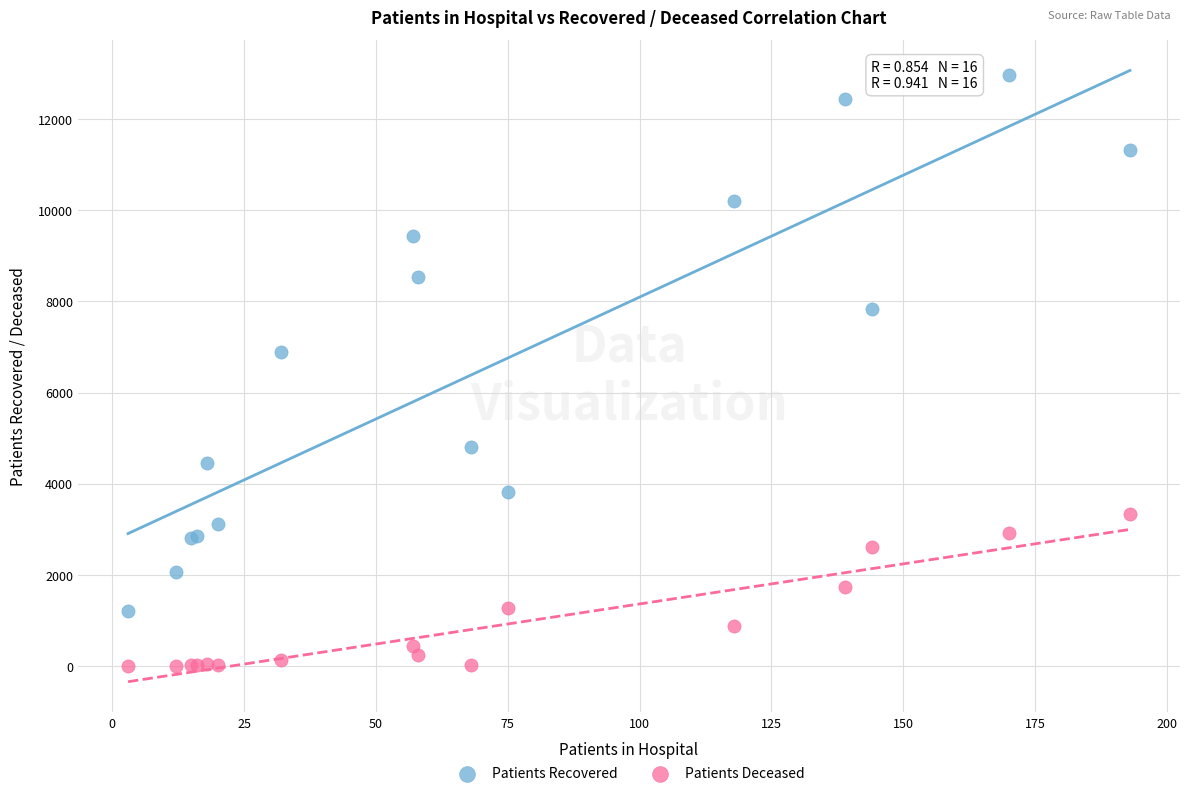

Across all series, what Y value is closest to 6484?

6891